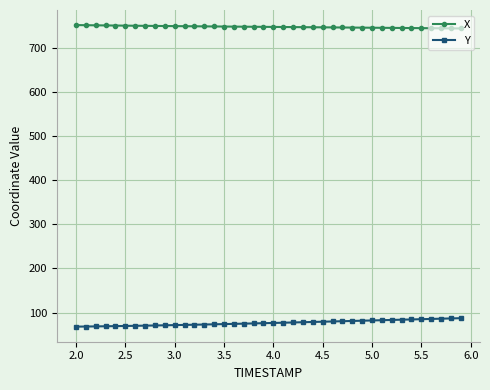

What is the highest value of the X series?

752.7